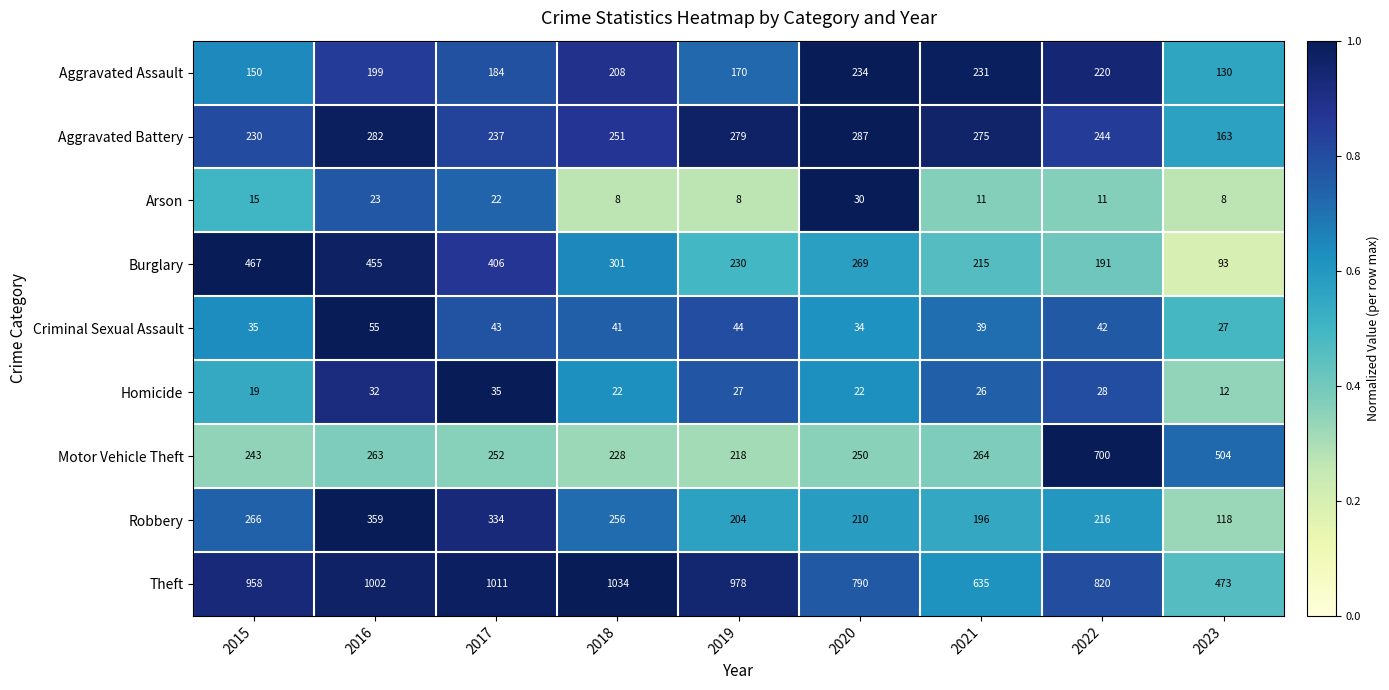

Between 2015 and 2020, which series saw the biggest shift?

Burglary